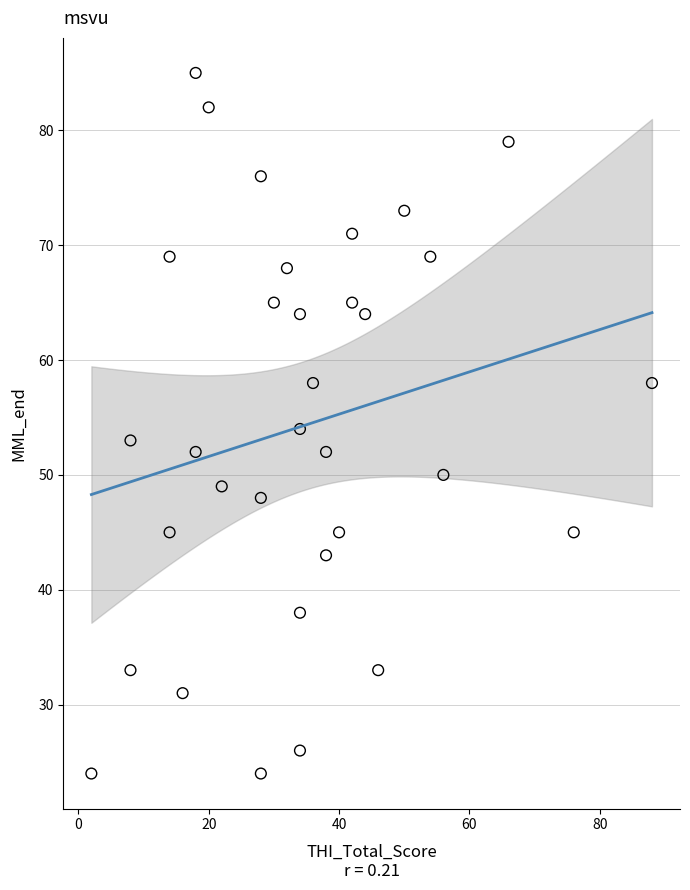

What is the range of X values (max minus min)?

86